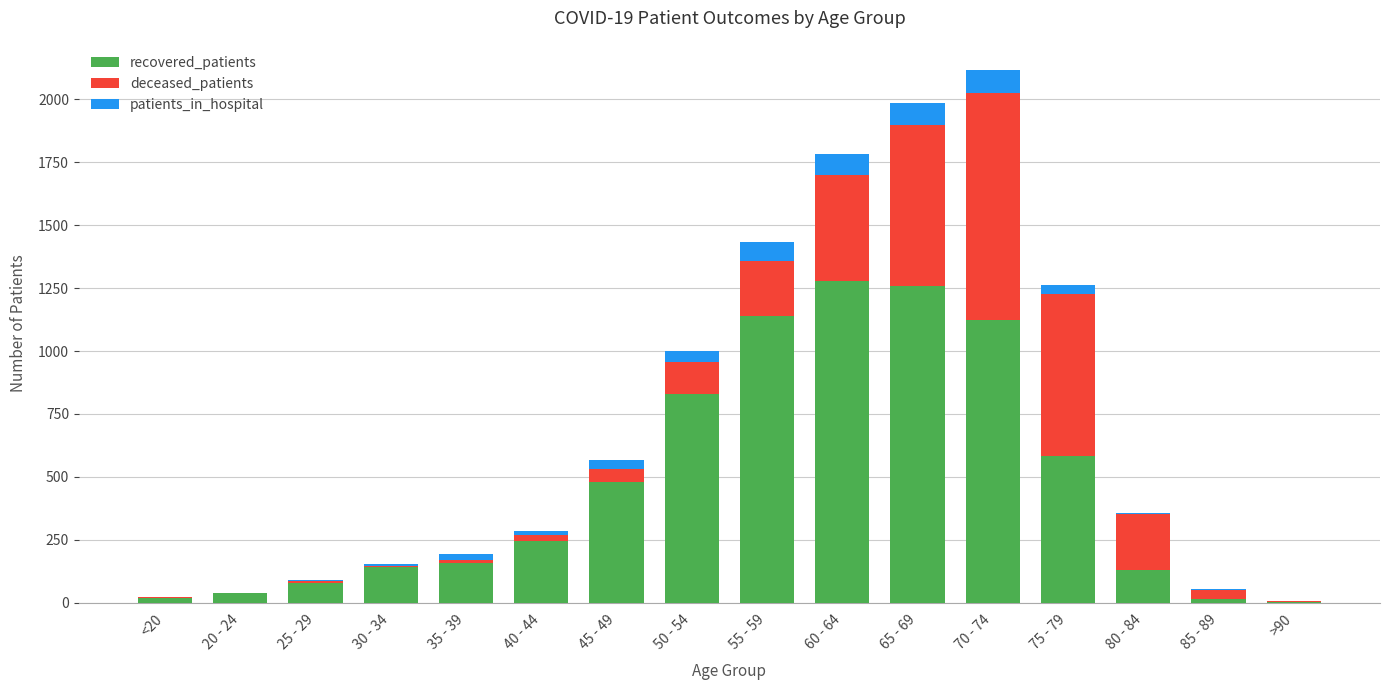

The recovered_patients series shows 1279 at 60 - 64. True or false?

True